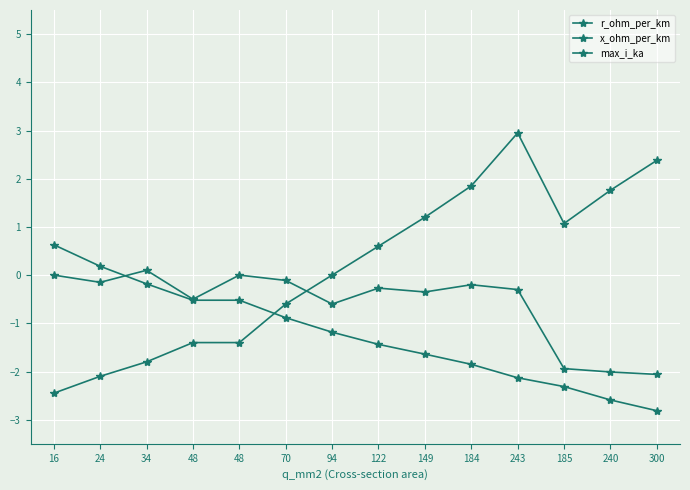

Reading left to right, what are all the values shown in this chart?

r_ohm_per_km: 16=0.6	24=0.2	34=-0.2	48=-0.5	48=-0.5	70=-0.9	94=-1.2	122=-1.4	149=-1.6	184=-1.9	243=-2.1	185=-2.3	240=-2.6	300=-2.8
x_ohm_per_km: 16=0.0	24=-0.1	34=0.1	48=-0.5	48=0.0	70=-0.1	94=-0.6	122=-0.3	149=-0.4	184=-0.2	243=-0.3	185=-1.9	240=-2.0	300=-2.1
max_i_ka: 16=-2.5	24=-2.1	34=-1.8	48=-1.4	48=-1.4	70=-0.6	94=0.0	122=0.6	149=1.2	184=1.9	243=3.0	185=1.1	240=1.8	300=2.4